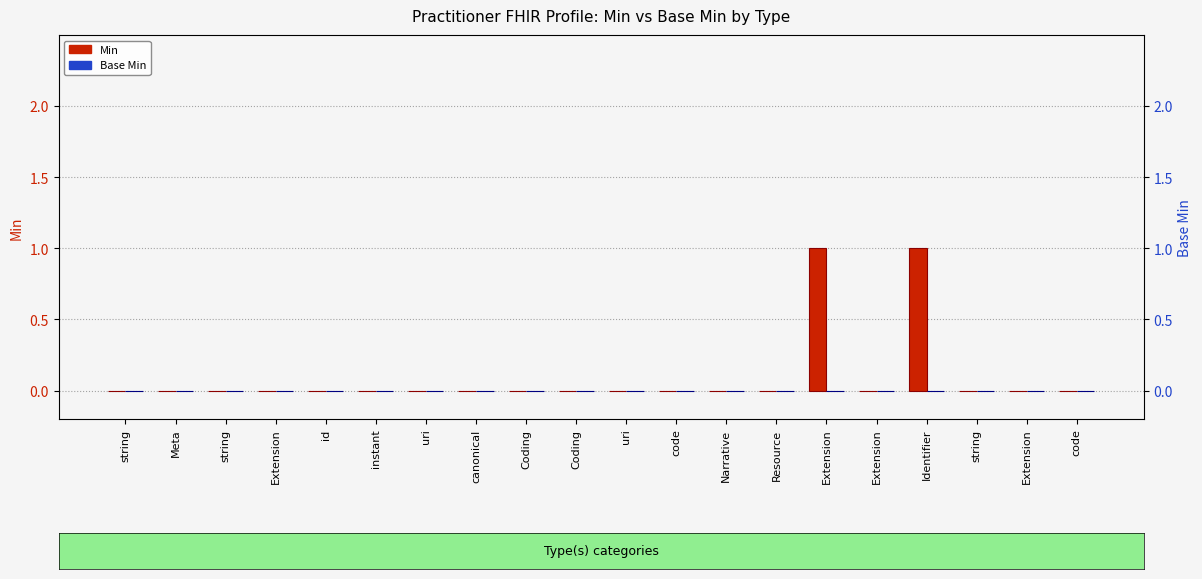

The value of Min at string is 0. True or false?

False